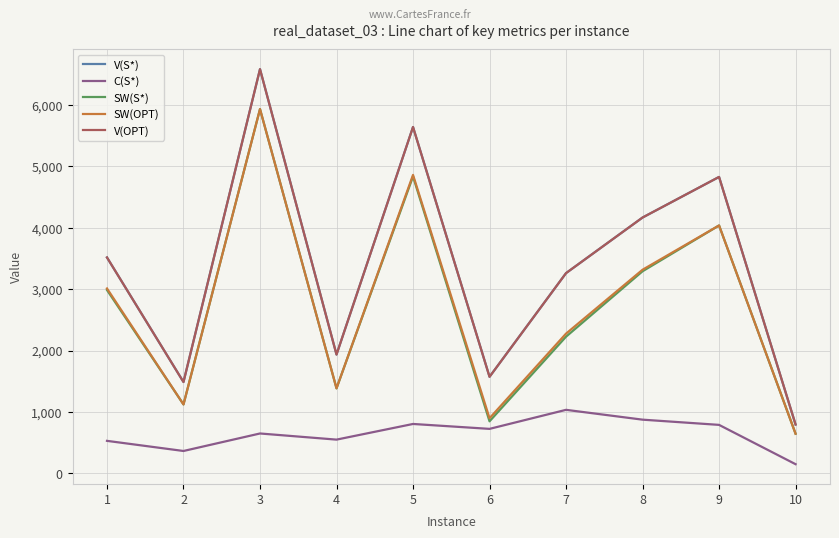

Does the chart display data point markers on the line(s)?

No